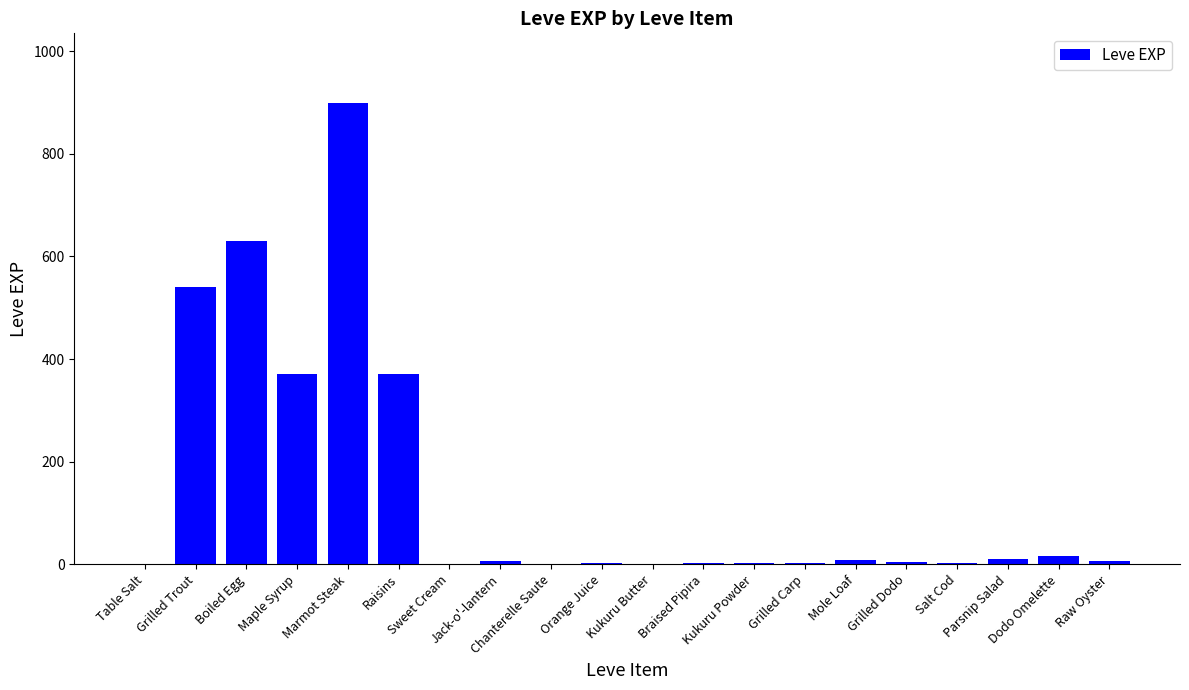

How many distinct data groups are displayed?

1